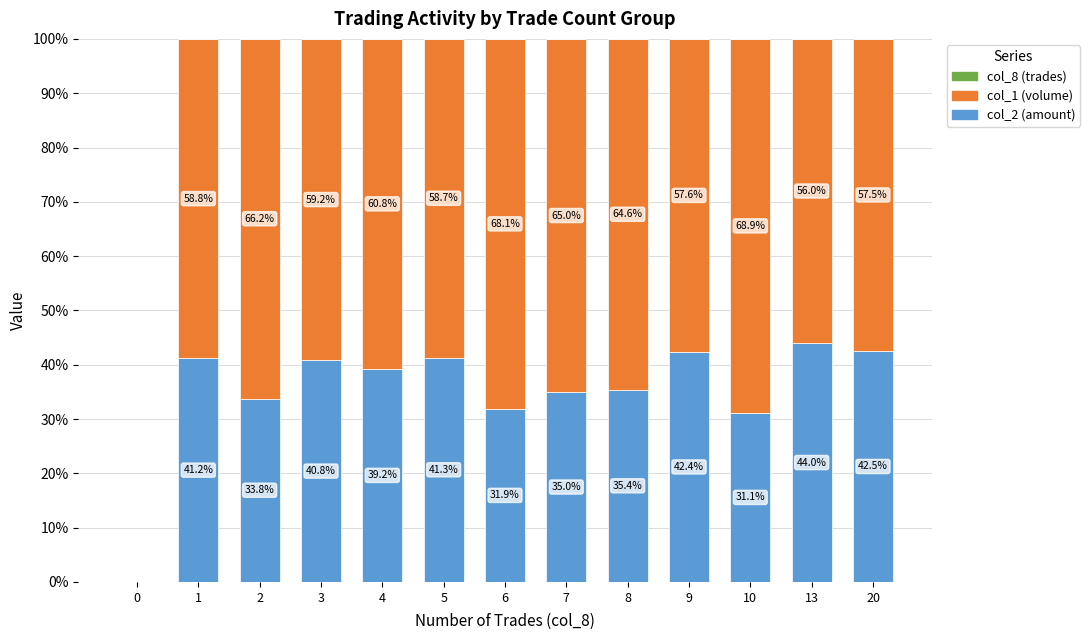

What is the sum of all col_2 (amount) values?

458.6